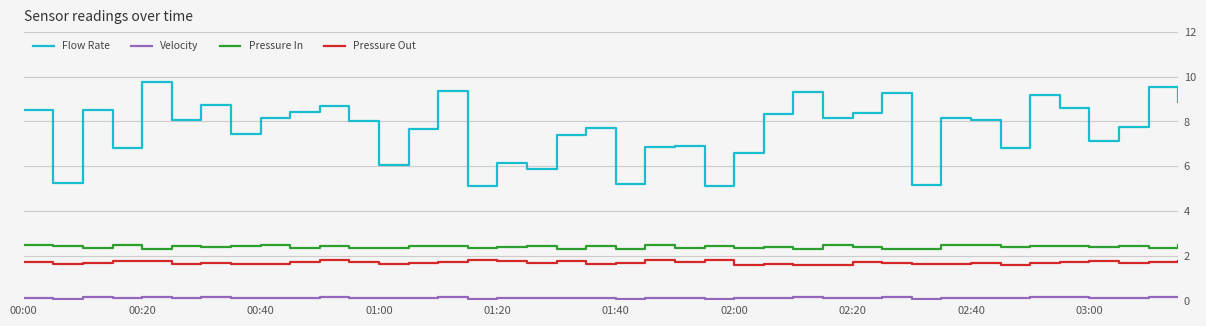

Which series has the largest total across all categories?

Flow Rate